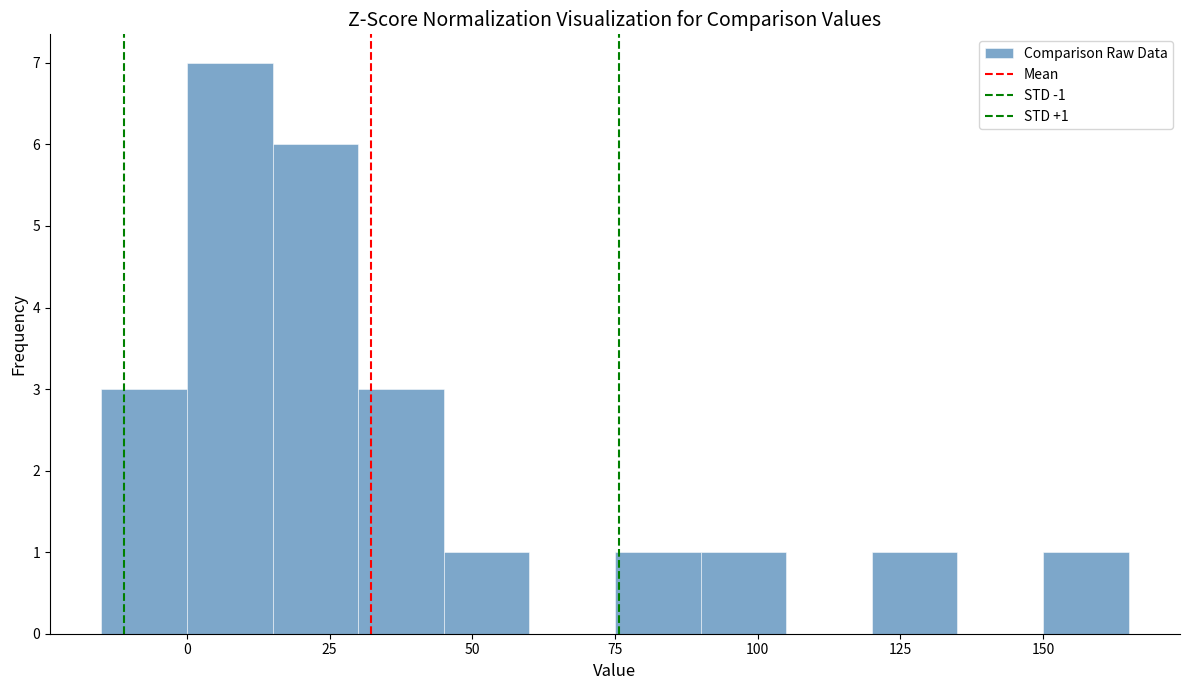

Read against the x-axis, roughly where is the centre of the tallest bar?

10